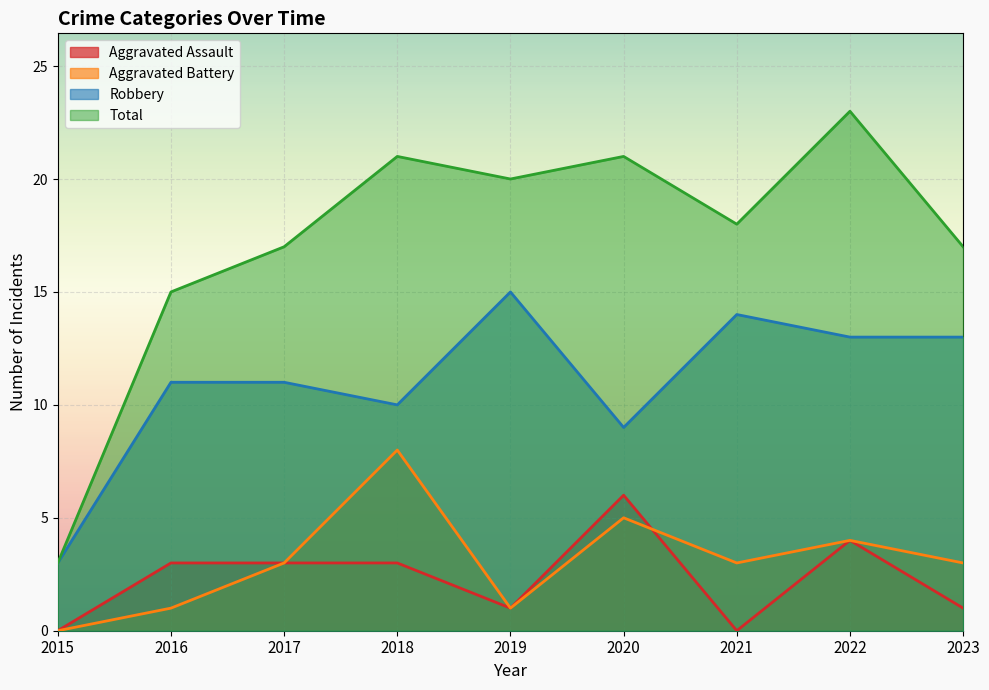

True or false: Robbery and Total cross at least once.

False